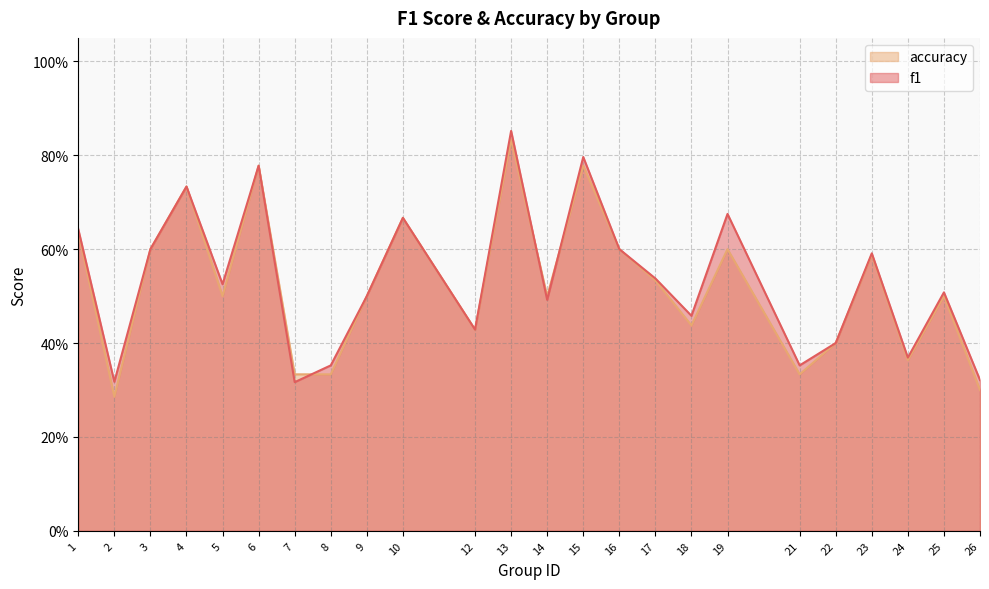

What is the difference between the accuracy values at 16 and 21?

0.3